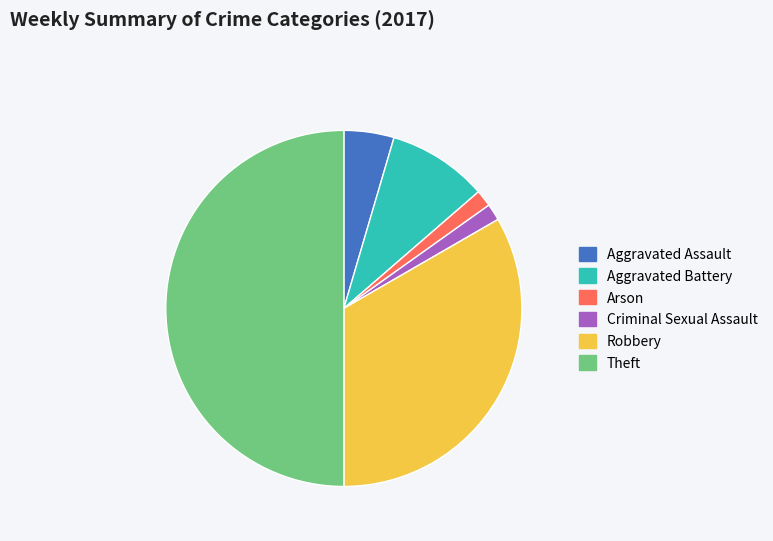

Does Aggravated Assault account for over 50% of the chart?

No